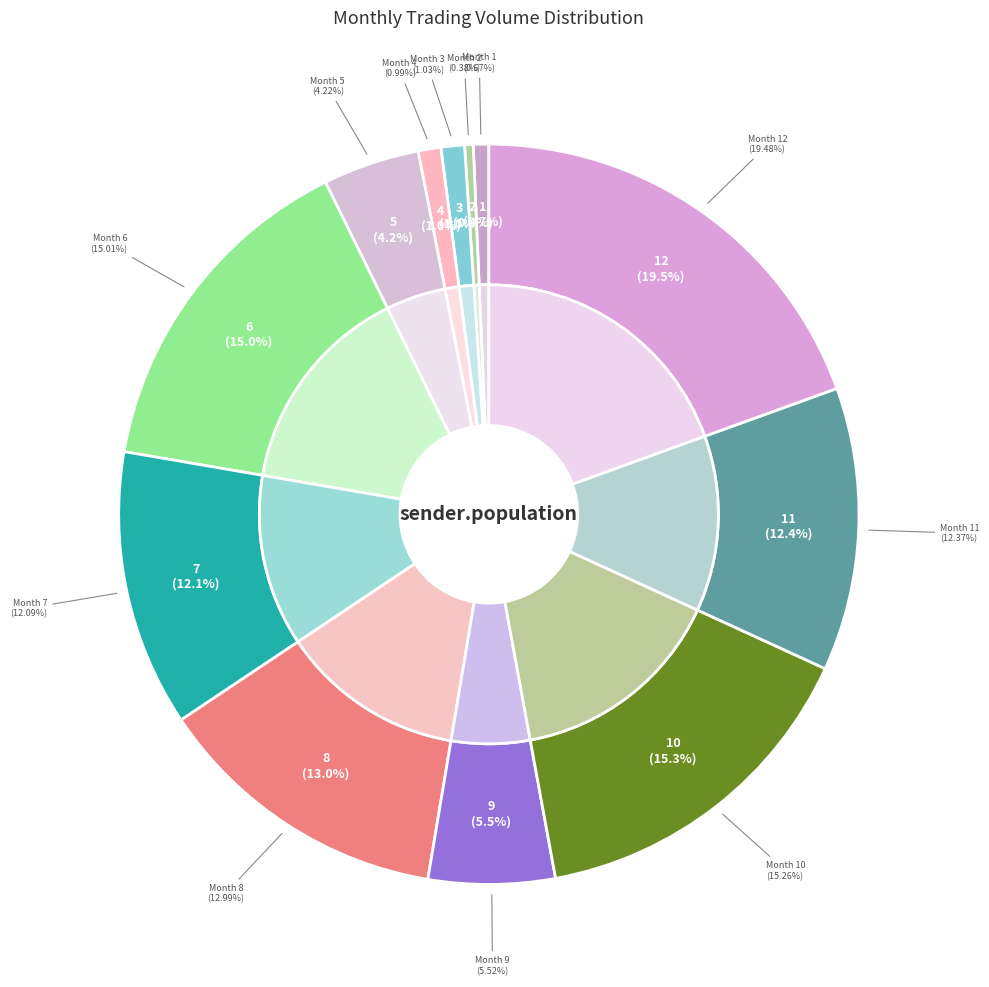

Approximately how many times larger is the value at 3 compared to 11?

0.1